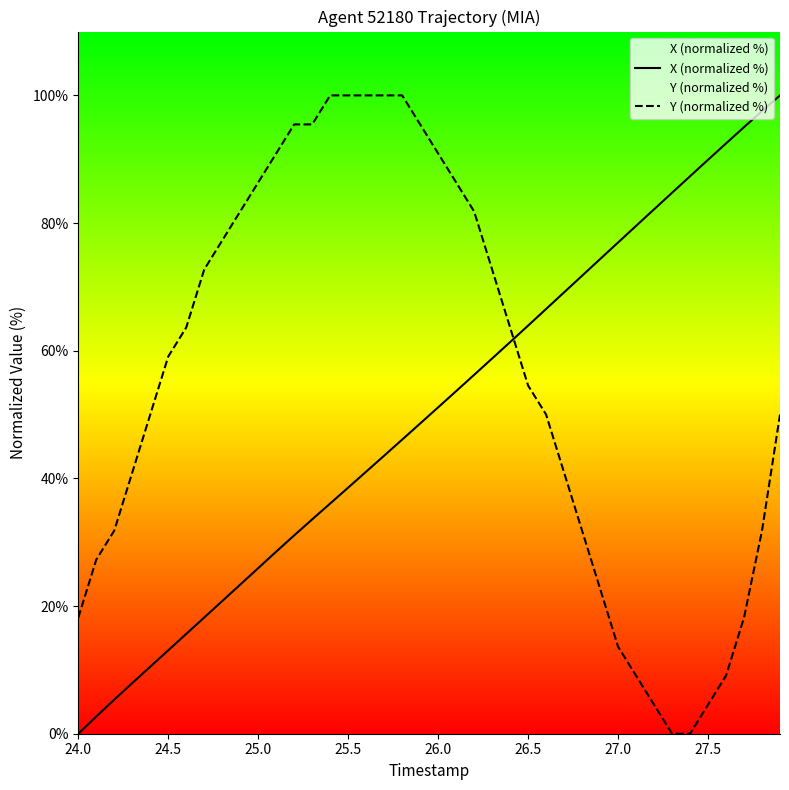

Rank the series by their average value, from highest to lowest.

Y (normalized %), X (normalized %)